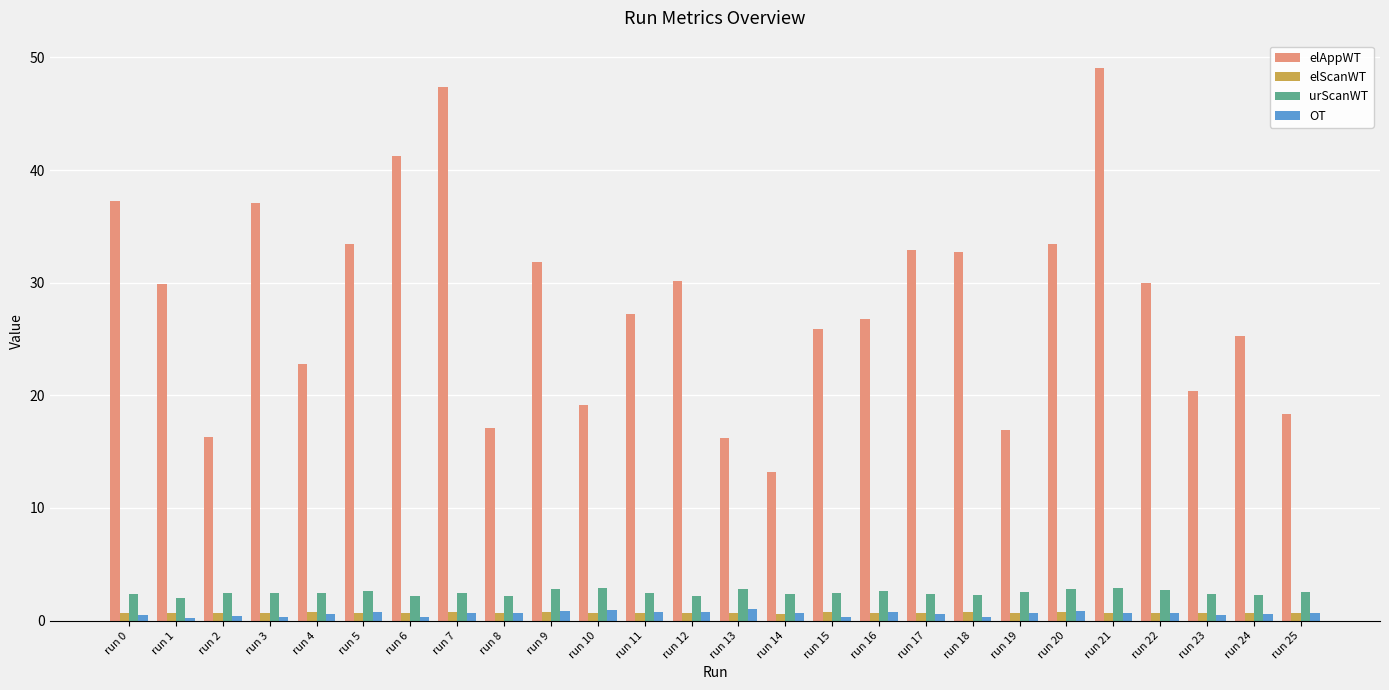

Which series has the largest range (max minus min)?

elAppWT